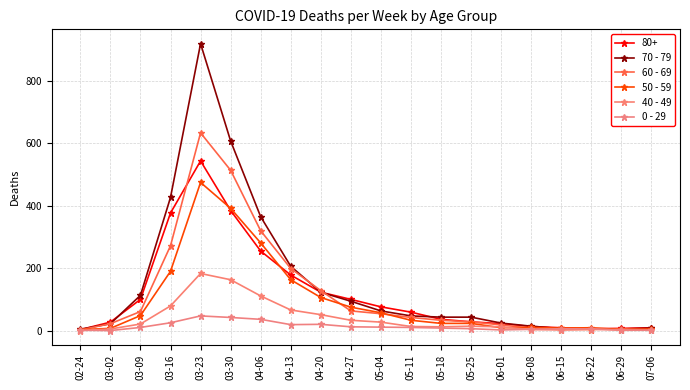

What are all the series names shown in the legend?

80+, 70 - 79, 60 - 69, 50 - 59, 40 - 49, 0 - 29